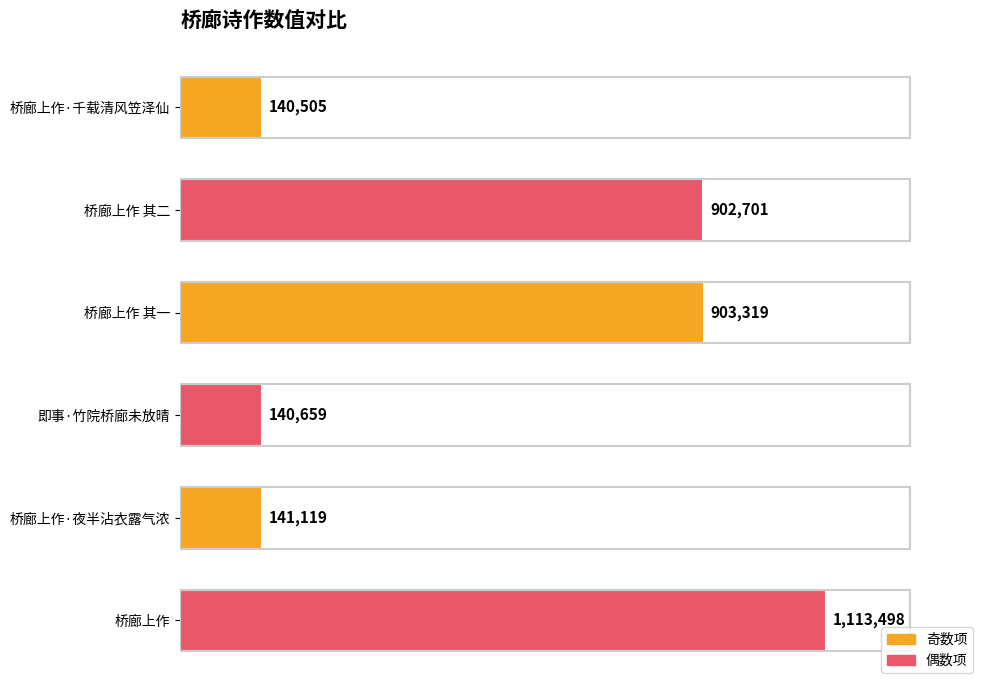

Does the chart contain any negative values?

No